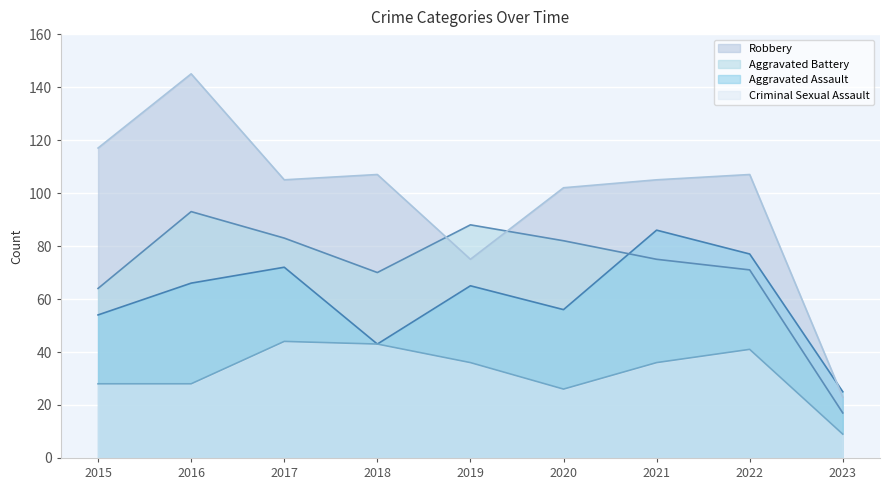

The value of Aggravated Assault at 2019 is 93. True or false?

False